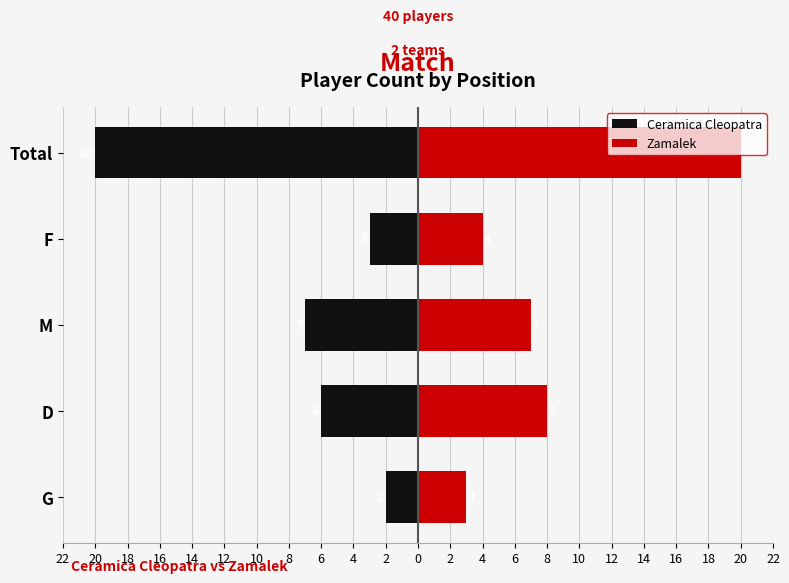

What is the sum of all Zamalek values?

42